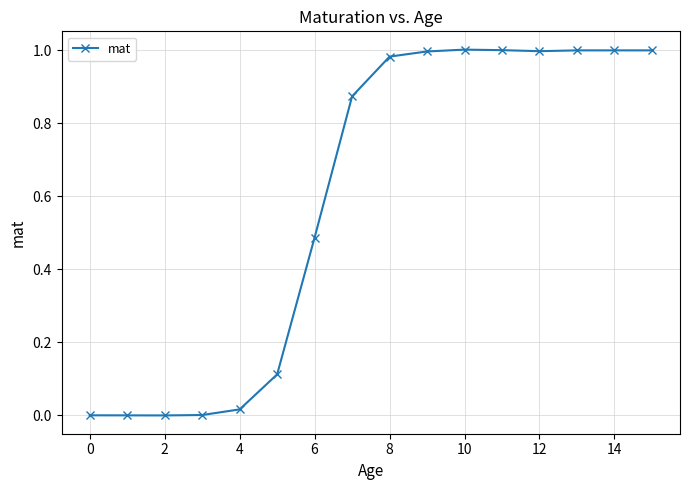

True or false: the data has more than 0 interior local peaks.

True